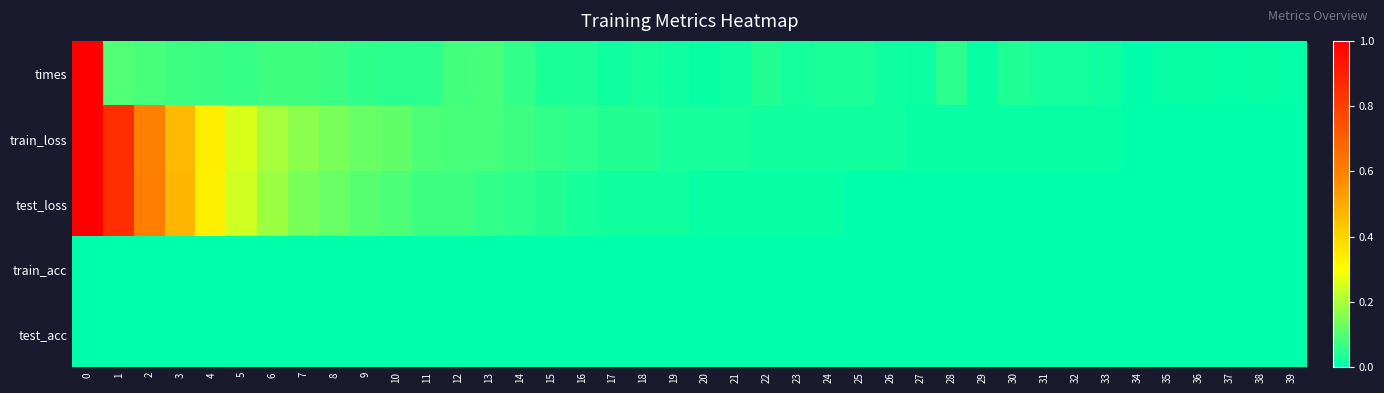

Between 15 and 26, which series saw the biggest shift?

train_loss